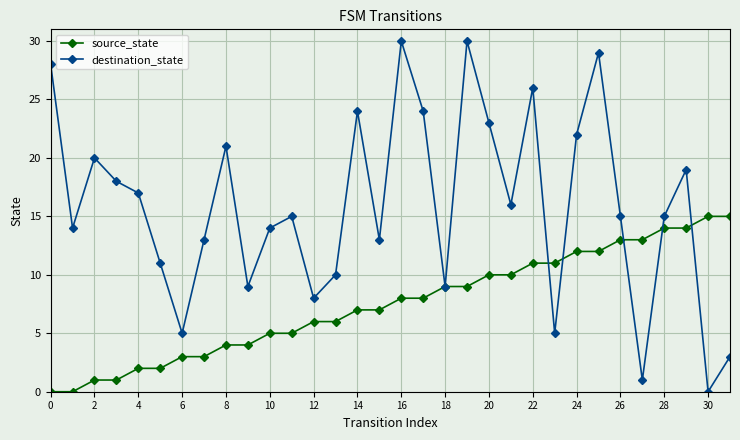

True or false: destination_state has more than 2 interior local peaks.

True